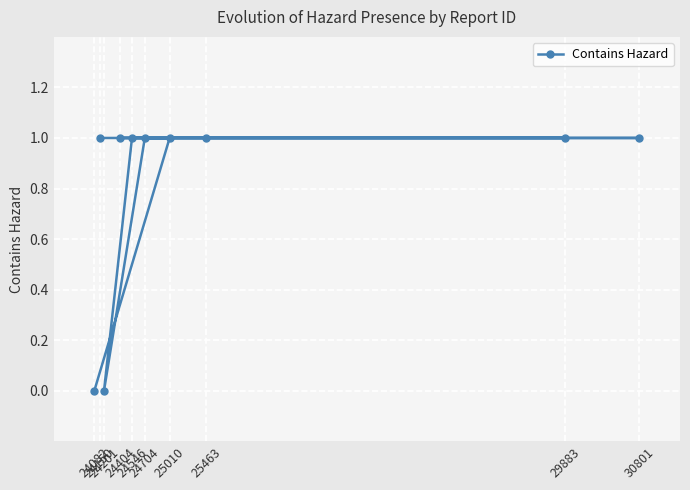

At which label is the value closest to 0?

24082